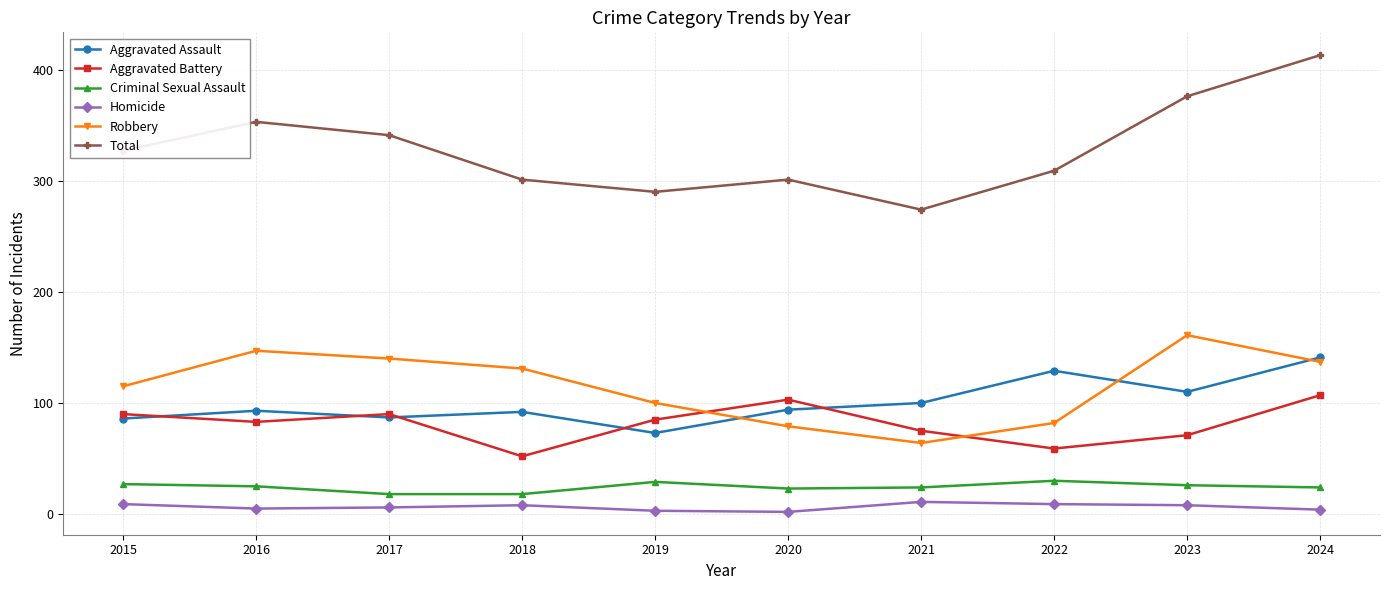

What is the sum of all Total values?

3285